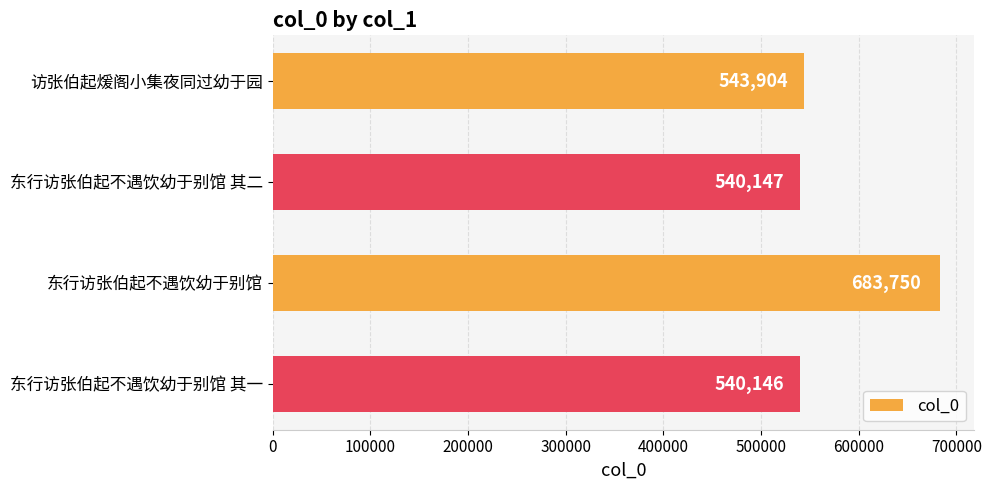

Is it true that the value at 访张伯起煖阁小集夜同过幼于园 is 944172?

False